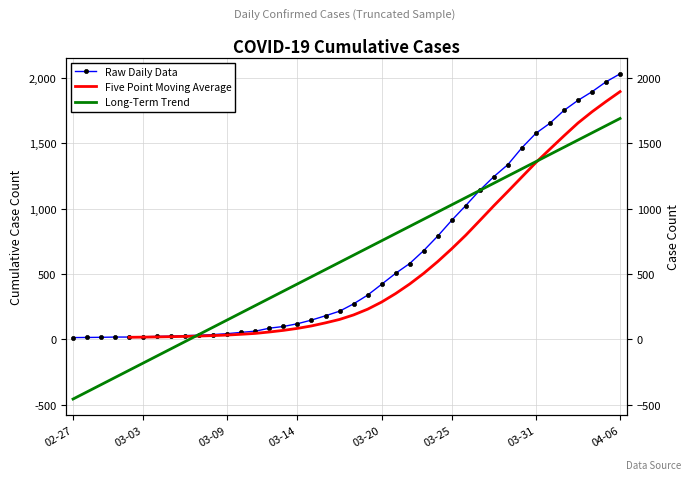

Rank the categories by value from lowest to highest.

2020-02-27, 2020-02-28, 2020-02-29, 2020-03-01, 2020-03-02, 2020-03-03, 2020-03-04, 2020-03-05, 2020-03-06, 2020-03-07, 2020-03-08, 2020-03-09, 2020-03-10, 2020-03-11, 2020-03-12, 2020-03-13, 2020-03-14, 2020-03-15, 2020-03-16, 2020-03-17, 2020-03-18, 2020-03-19, 2020-03-20, 2020-03-21, 2020-03-22, 2020-03-23, 2020-03-24, 2020-03-25, 2020-03-26, 2020-03-27, 2020-03-28, 2020-03-29, 2020-03-30, 2020-03-31, 2020-04-01, 2020-04-02, 2020-04-03, 2020-04-04, 2020-04-05, 2020-04-06